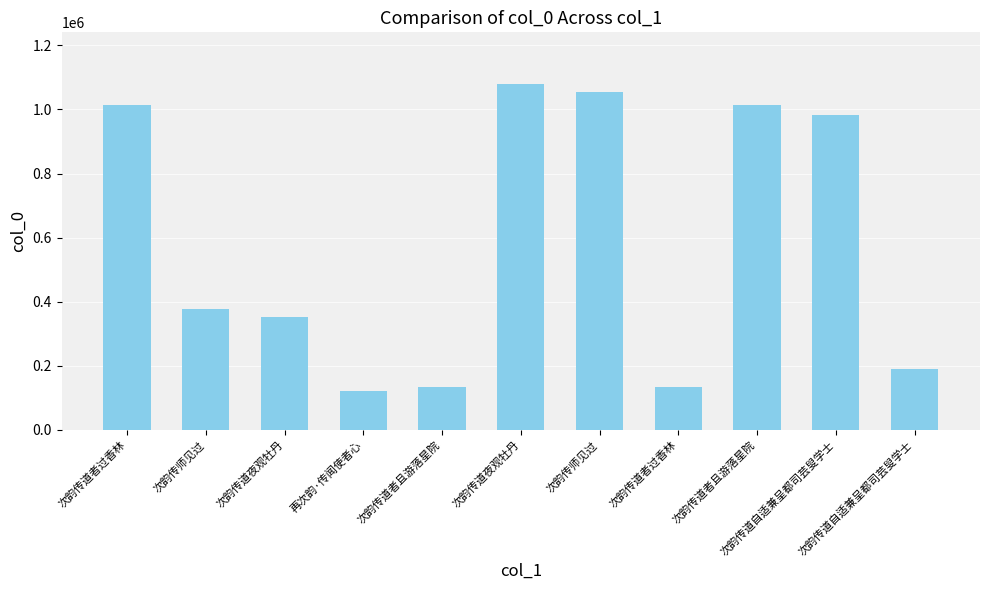

Does the chart contain any negative values?

No